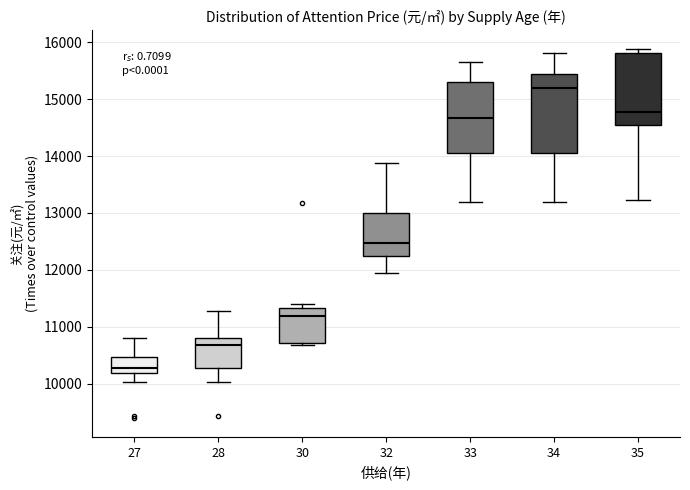

Reading left to right, transcribe this box plot: for each box, give where its median line is, the range the box spans, and where its two whiskers end, as read against the y-axis. The values are not printed on the chart, so give them approximately, as read against the axis.

27: median 10300, box 10200 to 10500, whiskers 10000 to 10800
28: median 10700, box 10300 to 10800, whiskers 10000 to 11300
30: median 11200, box 10700 to 11300, whiskers 10700 (just below the box's lower edge) to 11400
32: median 12500, box 12200 to 13000, whiskers 11900 to 13900
33: median 14700, box 14100 to 15300, whiskers 13200 to 15700
34: median 15200, box 14100 to 15400, whiskers 13200 to 15800
35: median 14800, box 14500 to 15800, whiskers 13200 to 15900